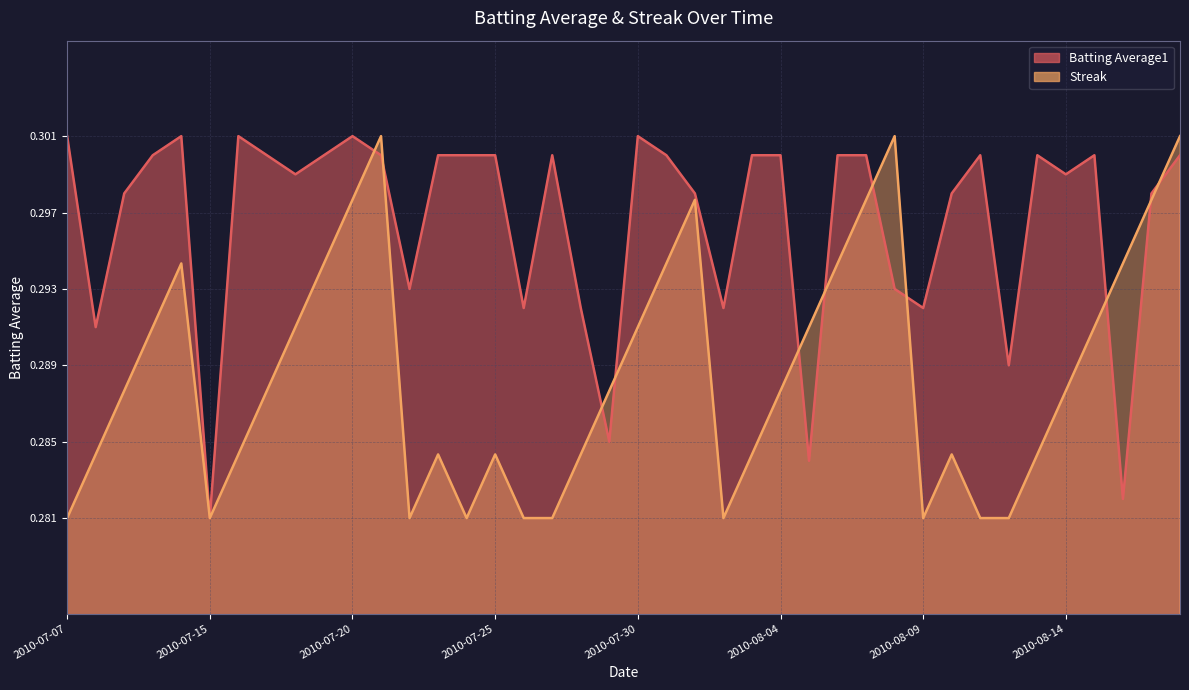

At which label is Batting Average1 closest to 0?

2010-07-15